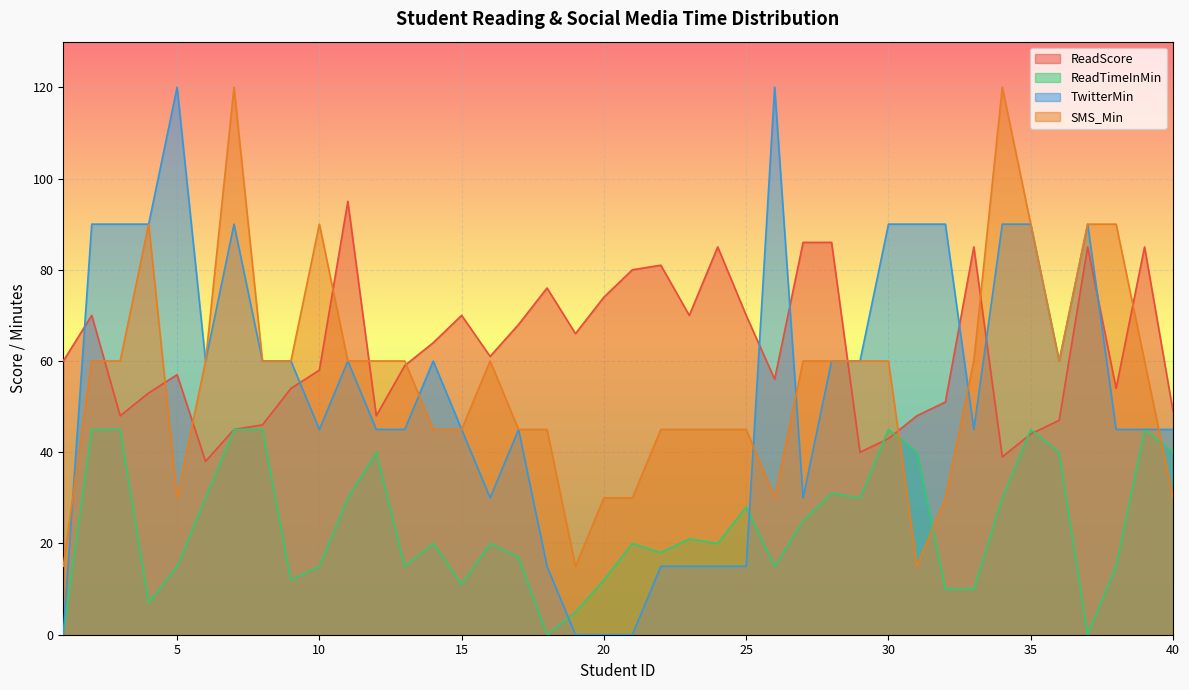

Does the chart display data point markers on the line(s)?

No